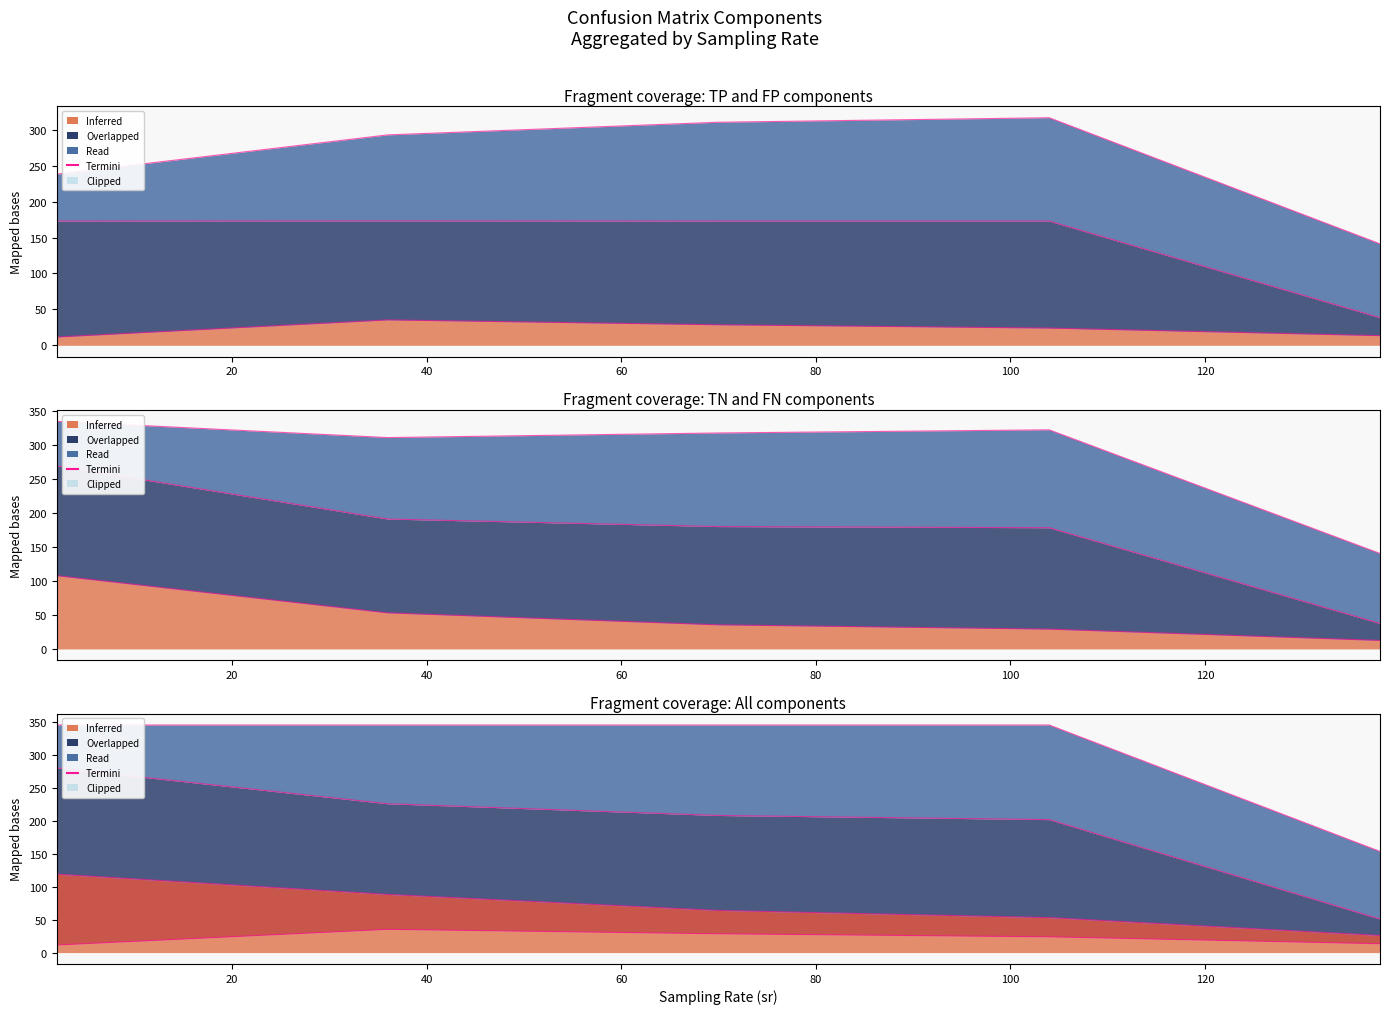

How many times do TN and FP cross each other?

1